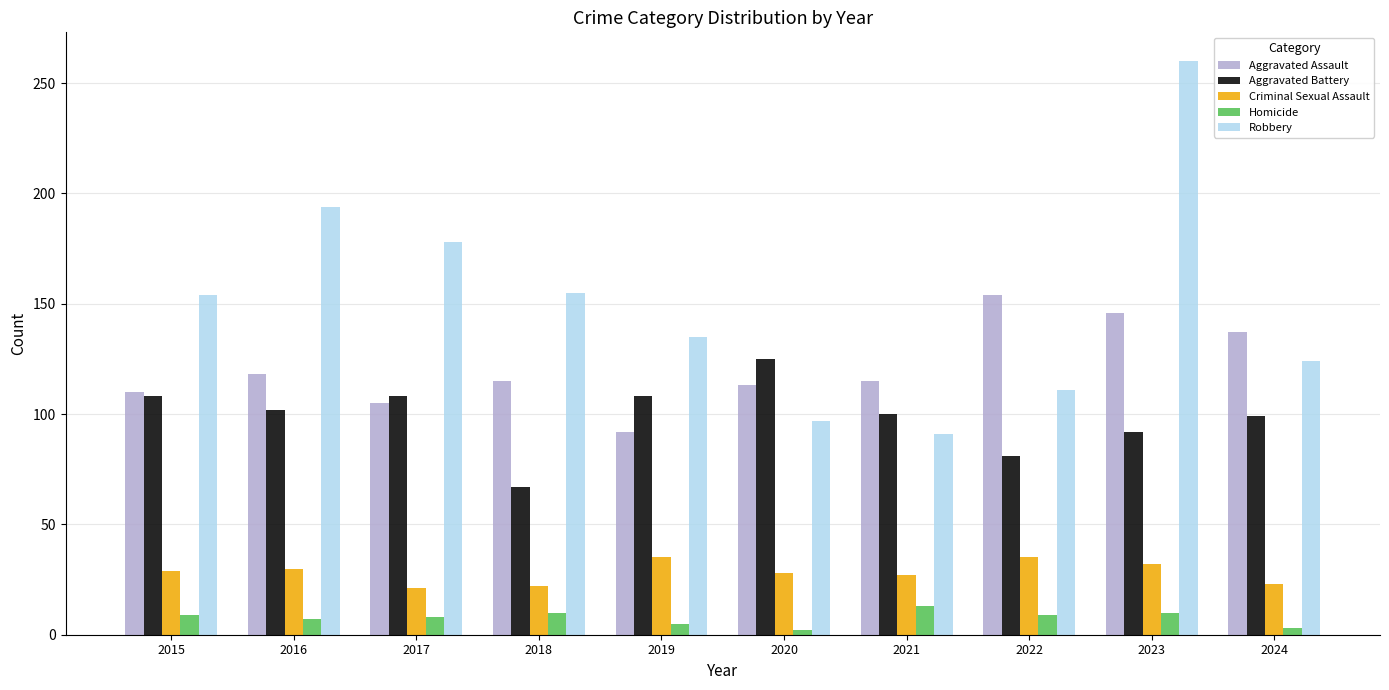

The Homicide series shows 3 at 2024. True or false?

True